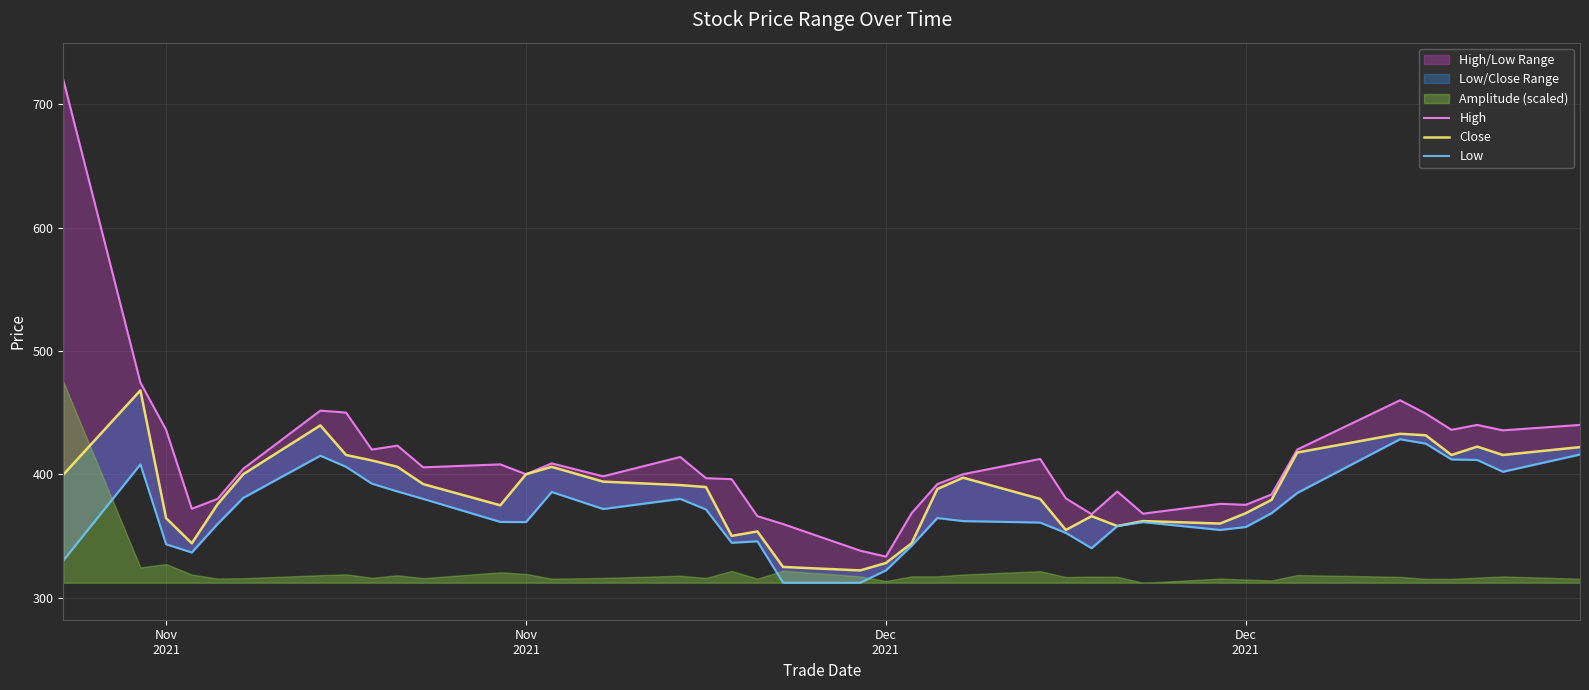

The Low series shows 143.0 at Nov 2021. True or false?

False